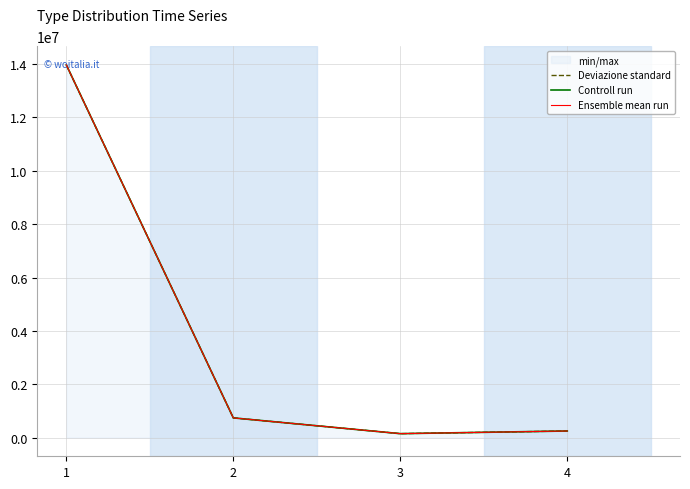

Reading left to right, list all the values displayed in this chart.

Deviazione standard: 13969834	740455	149749	249183
Controll run: 13969834	740455	149749	249183
Ensemble mean run: 13969834	740455	149749	249183